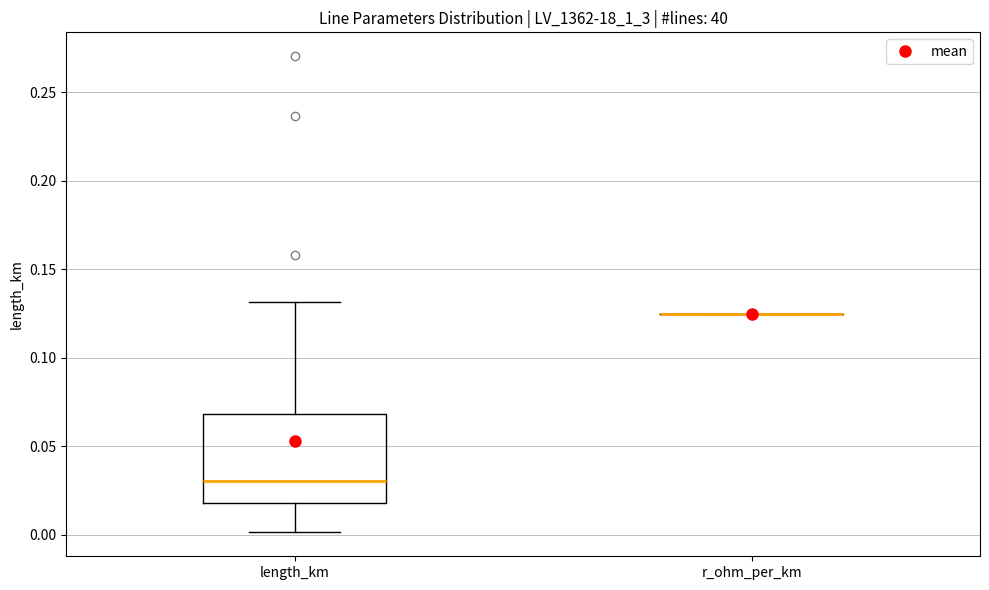

Where does the median line of the box for length_km sit on the y-axis? The values are not printed on the chart, so give them approximately, as read against the axis.

0.030